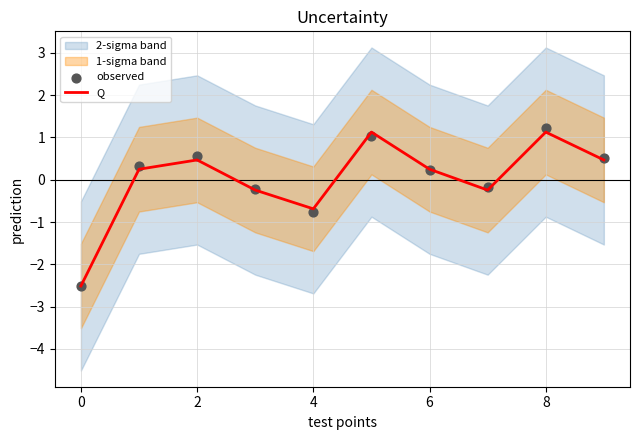

At how many categories does at least one series exceed 1?

2